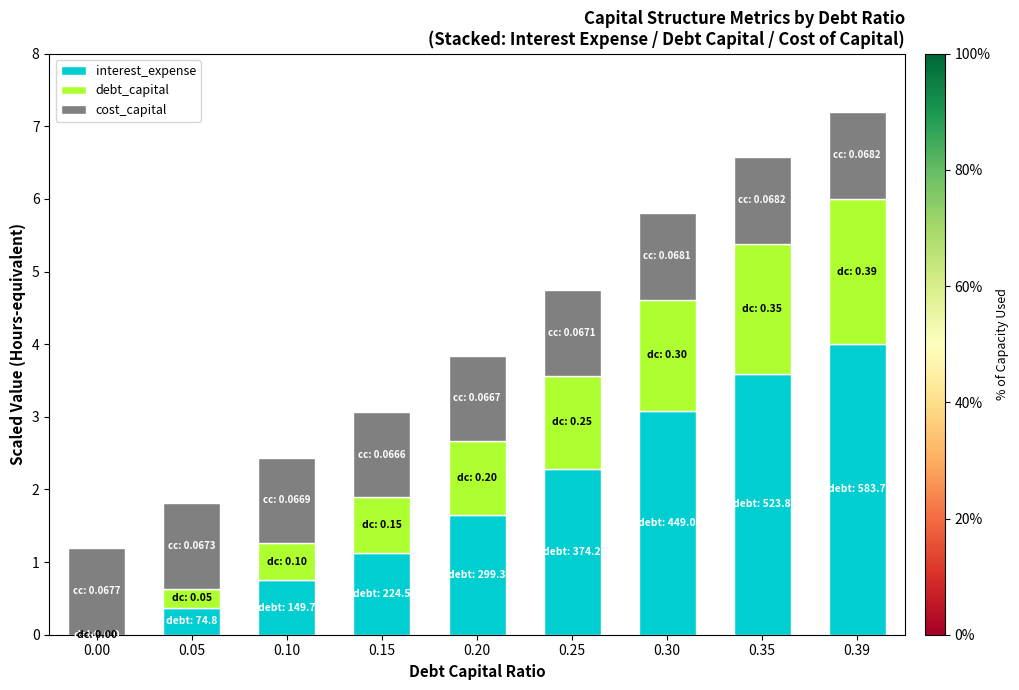

Is it true that interest_expense equals 2.3 at 0.25?

True